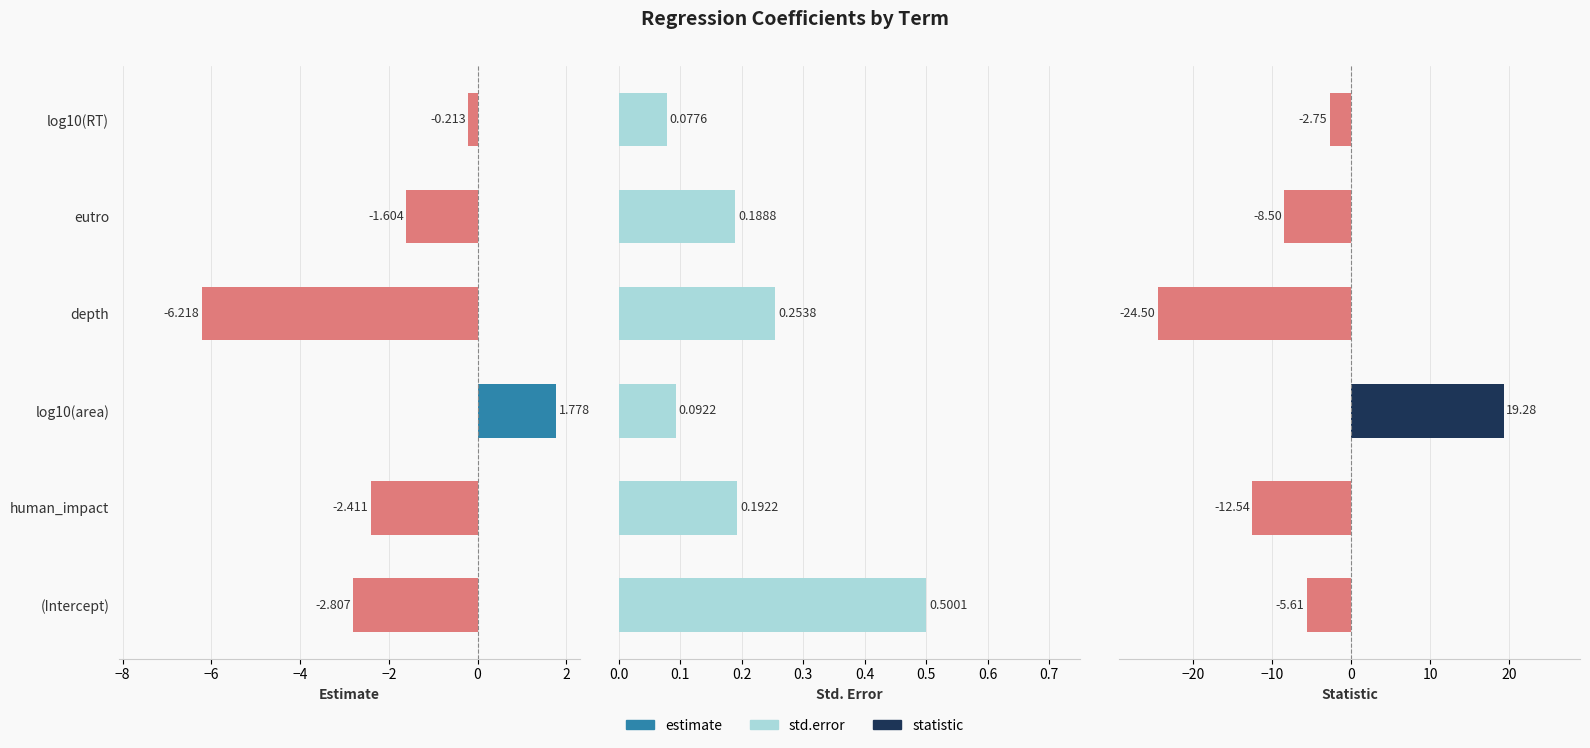

The estimate series shows -0.3 at log10(RT). True or false?

False